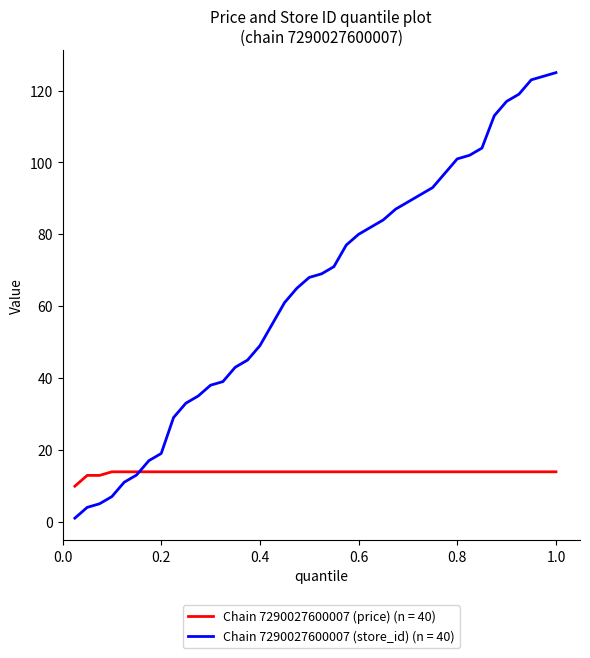

What is the maximum value shown in the chart?

125.0